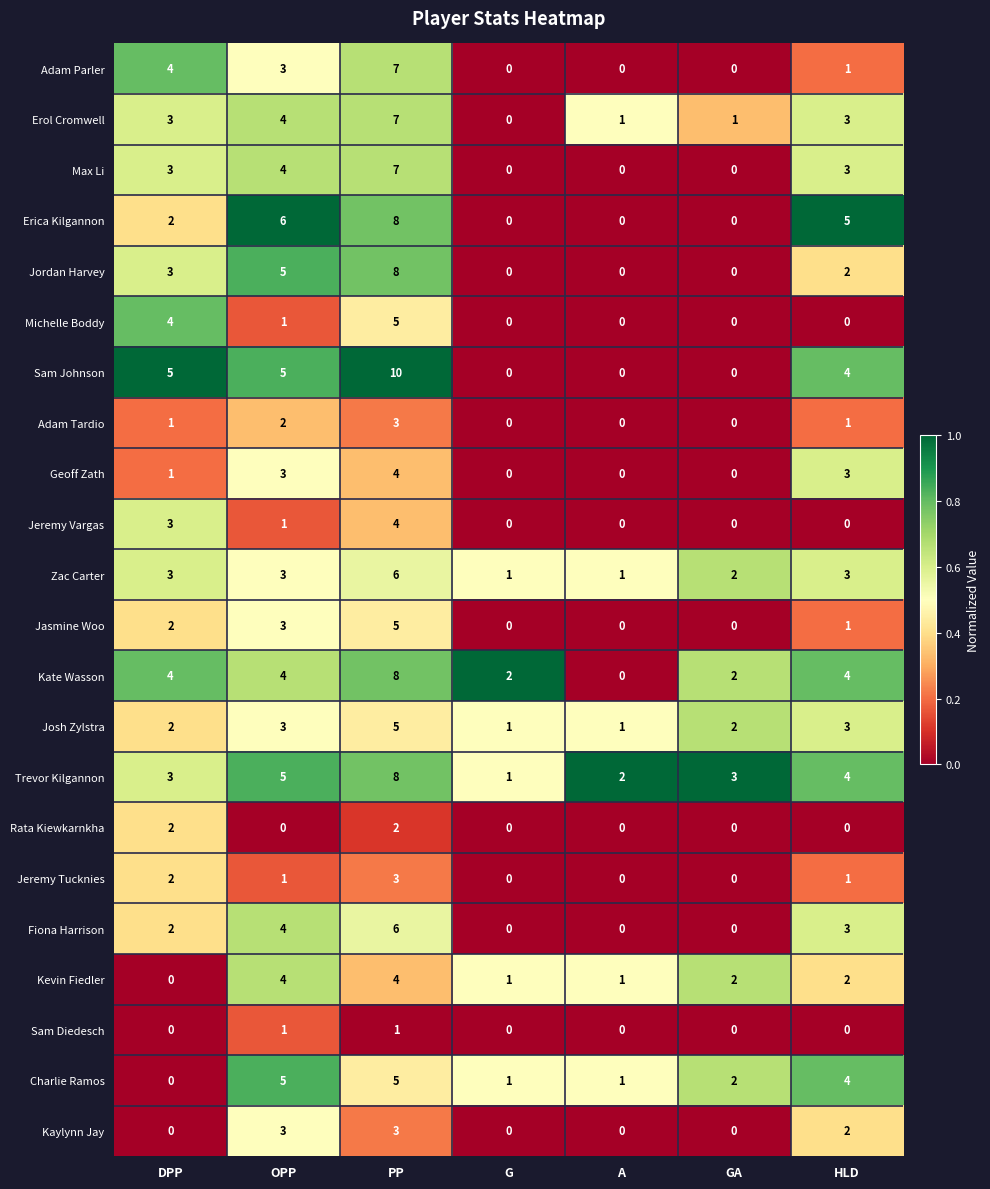

The value of Geoff Zath at DPP is 1. True or false?

True